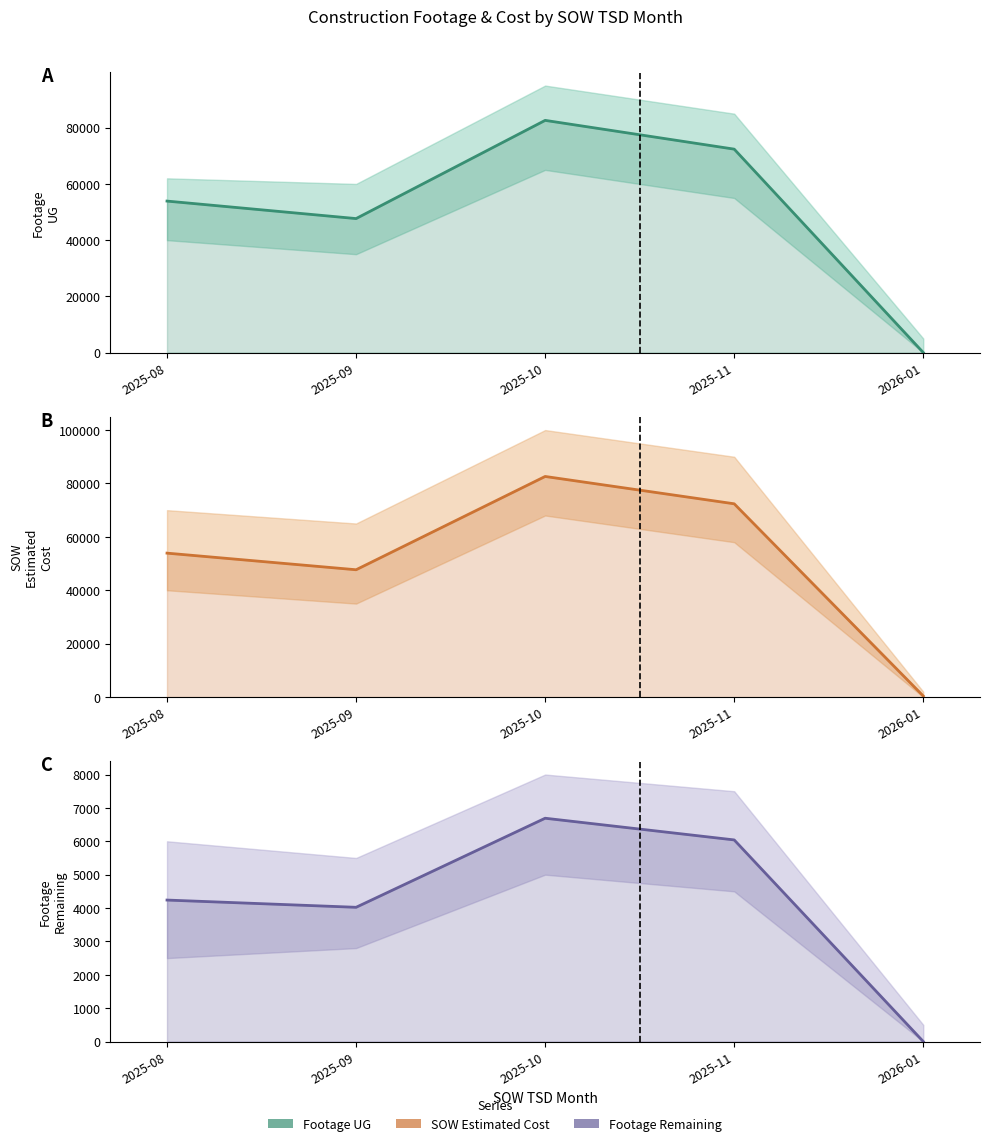

The Footage UG series shows 72086 at 2025-08. True or false?

False